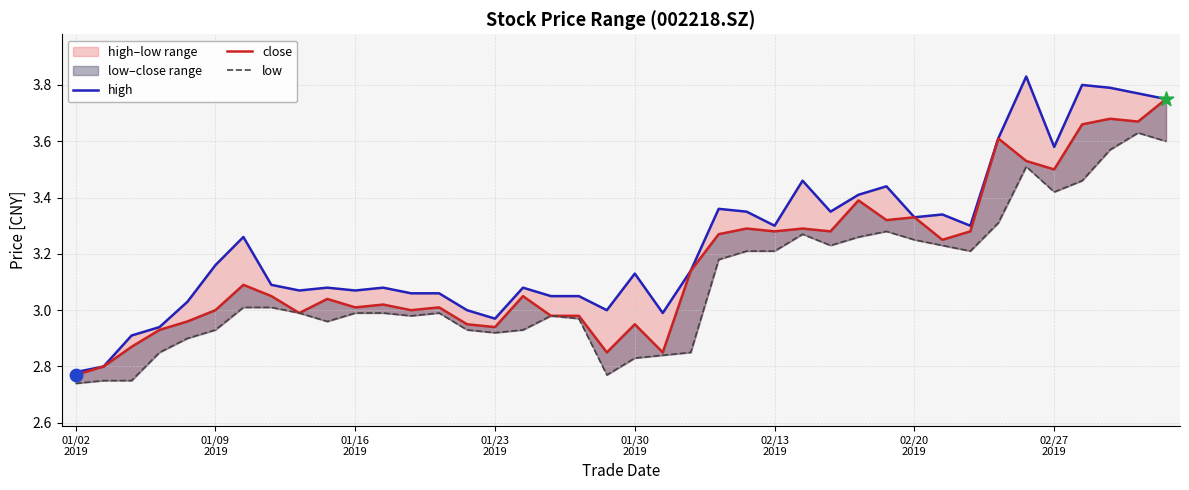

Which series contains the highest Y value?

high